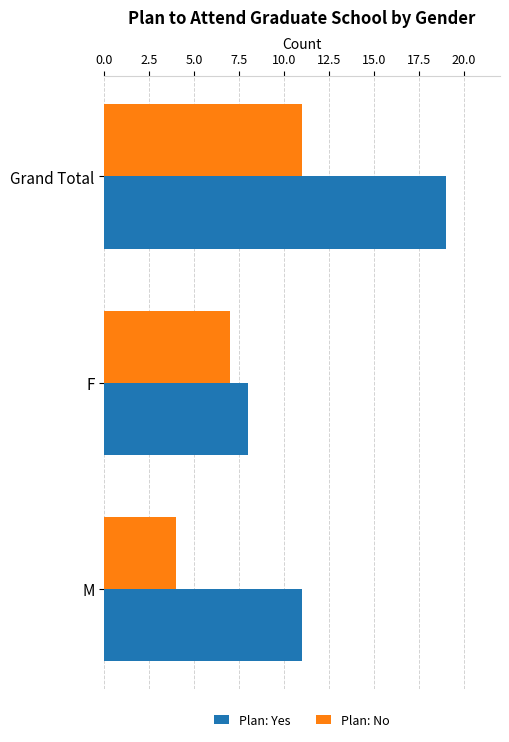

List the series in order of their peak value, highest first.

Plan: Yes, Plan: No